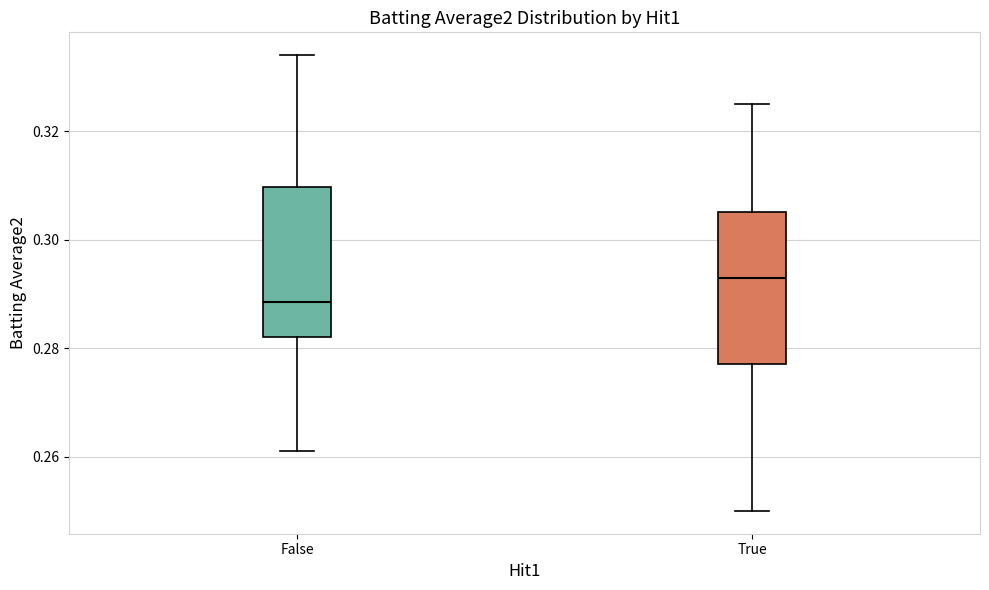

Reading left to right, transcribe this box plot: for each box, give where its median line is, the range the box spans, and where its two whiskers end, as read against the y-axis. The values are not printed on the chart, so give them approximately, as read against the axis.

False: median 0.288, box 0.282 to 0.310, whiskers 0.262 to 0.334
True: median 0.294, box 0.278 to 0.306, whiskers 0.250 to 0.326